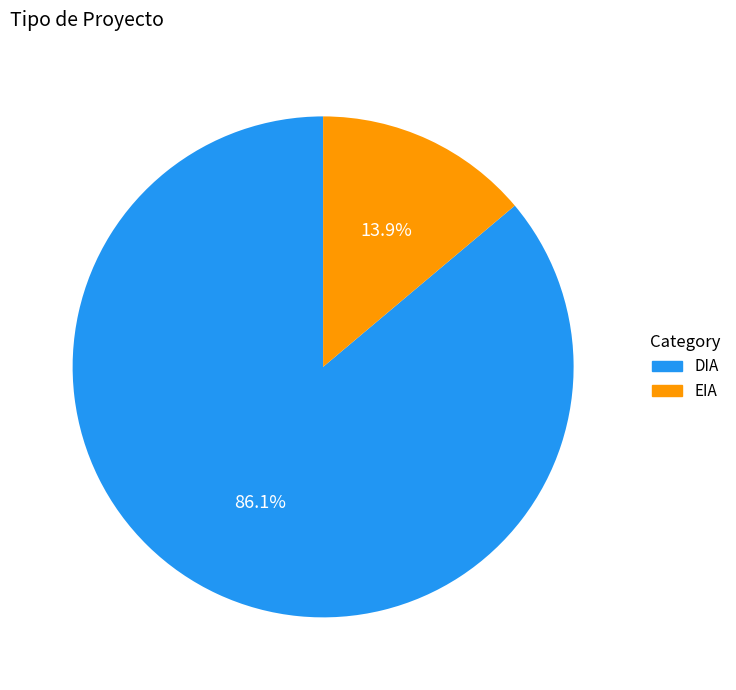

Between EIA and DIA, which is larger?

DIA